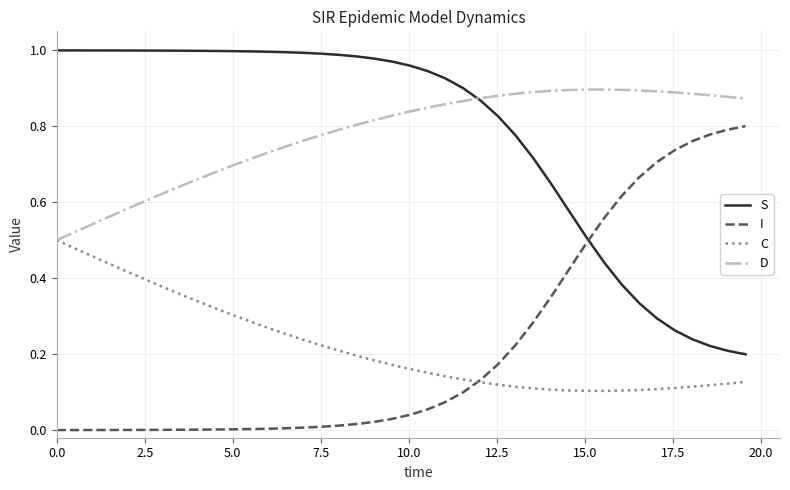

Rank the series by their maximum value, from lowest to highest.

C, I, D, S